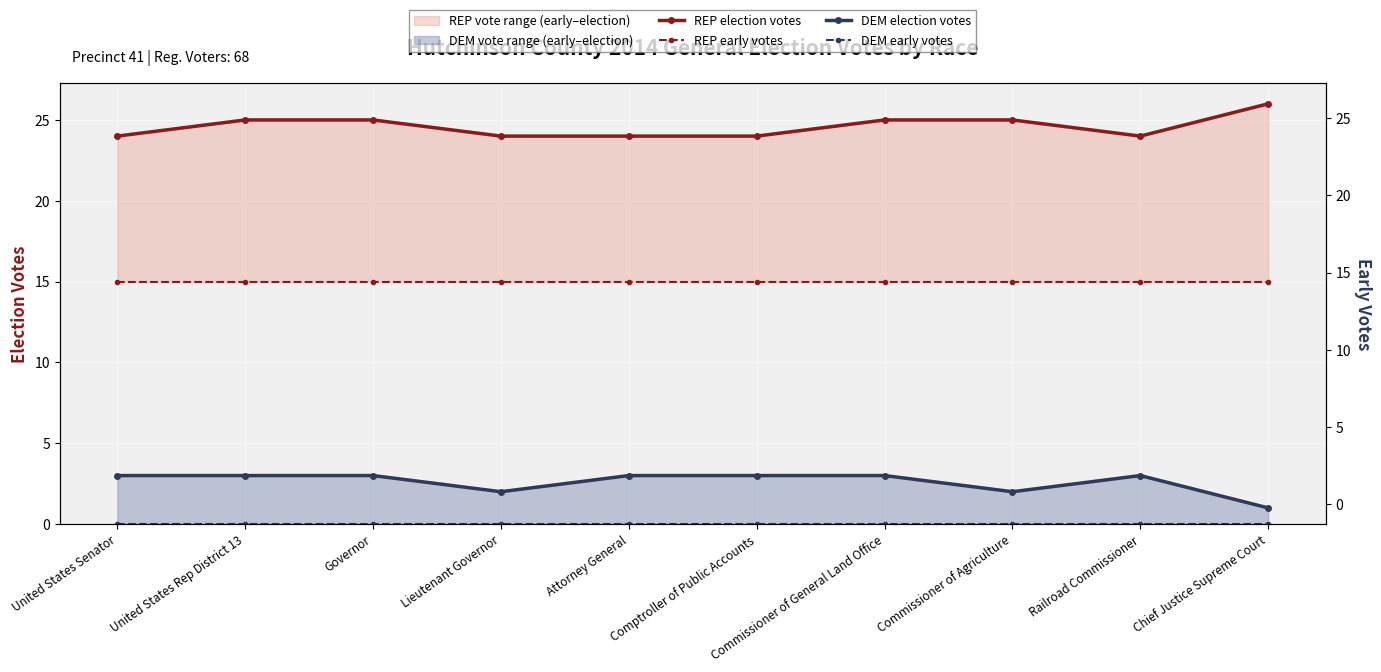

What is the maximum value for REP early votes?

15